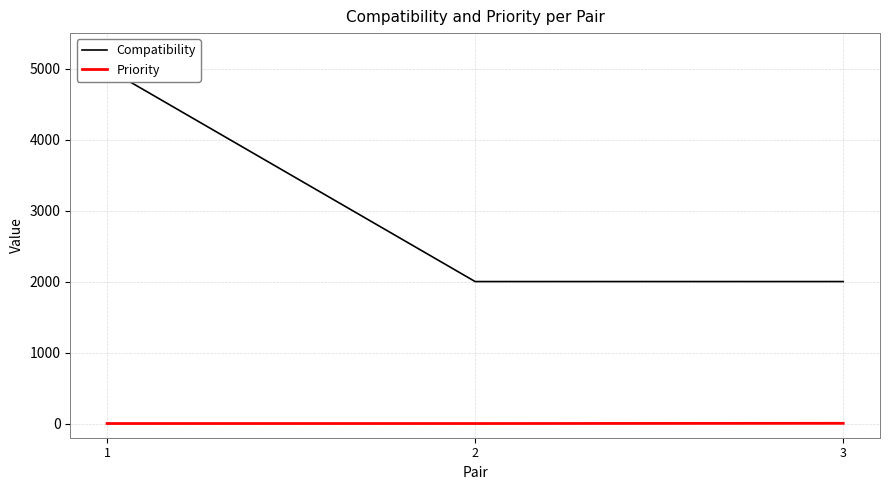

At which label is Priority closest to 1?

1